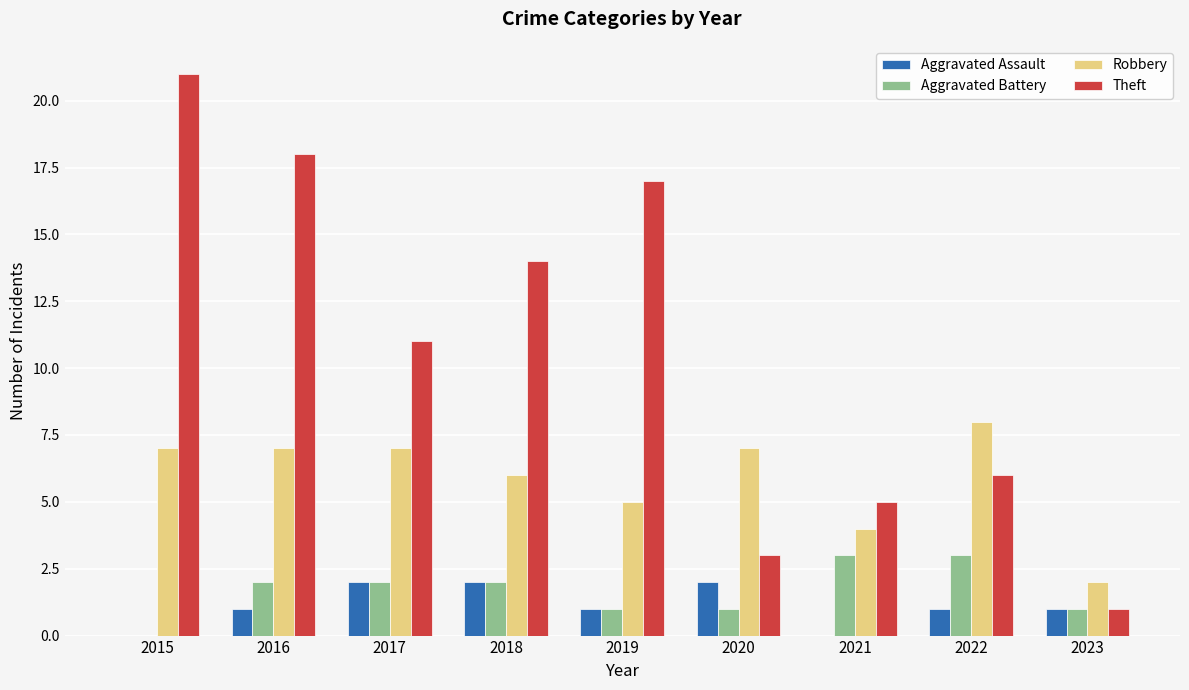

Are the bars horizontal?

No